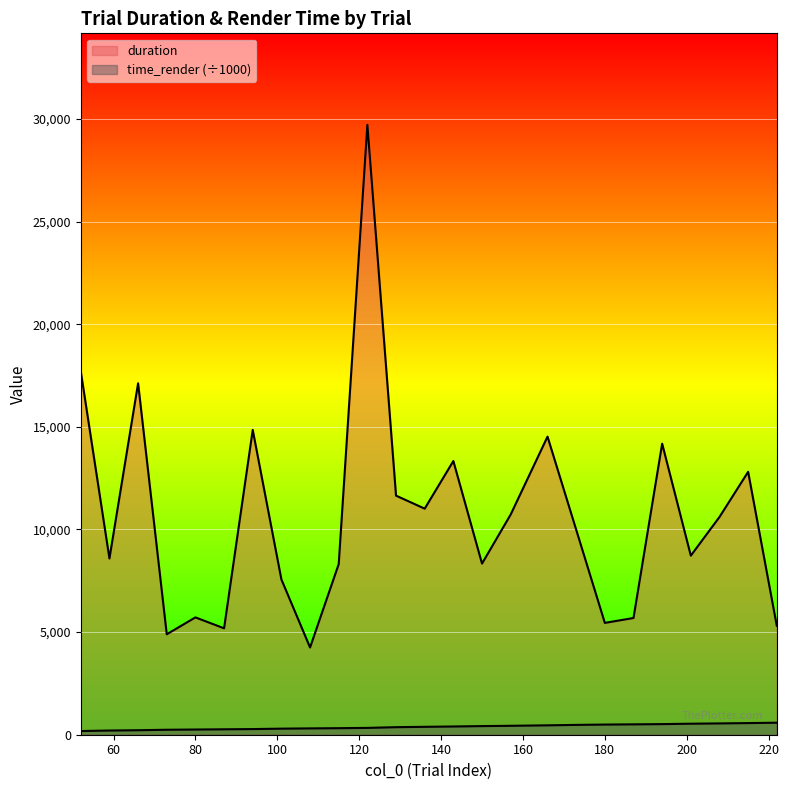

What is the difference between the second highest and minimum values in the time_render series?

387.4